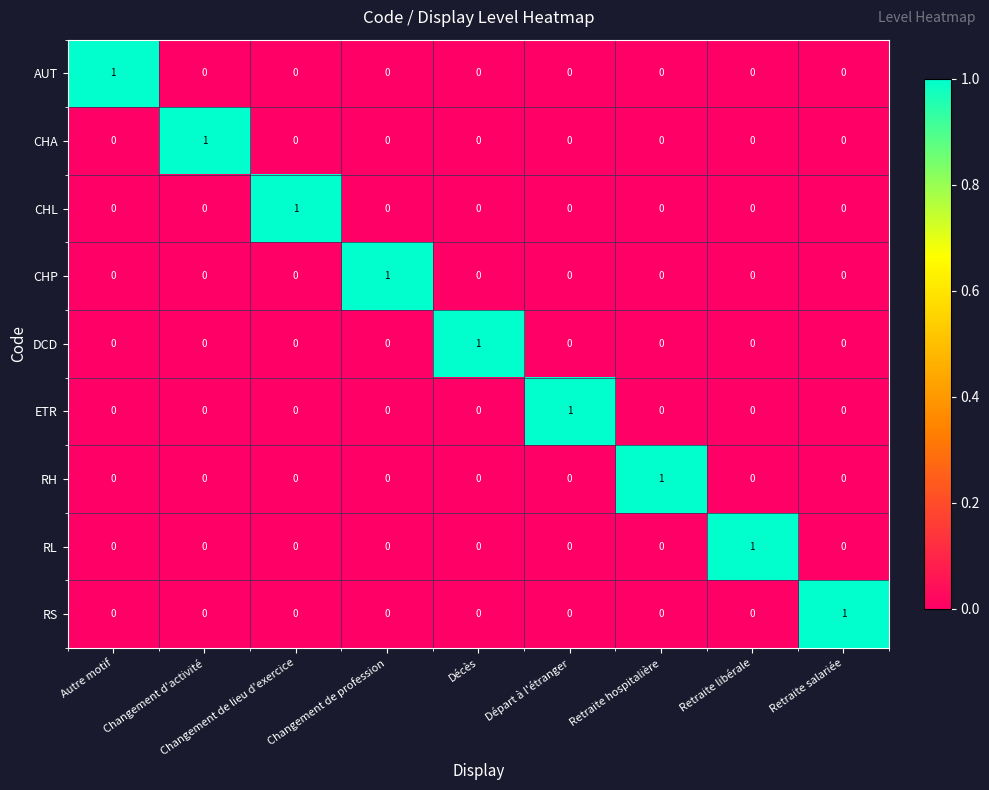

What is the total value across all series at Retraite libérale?

1